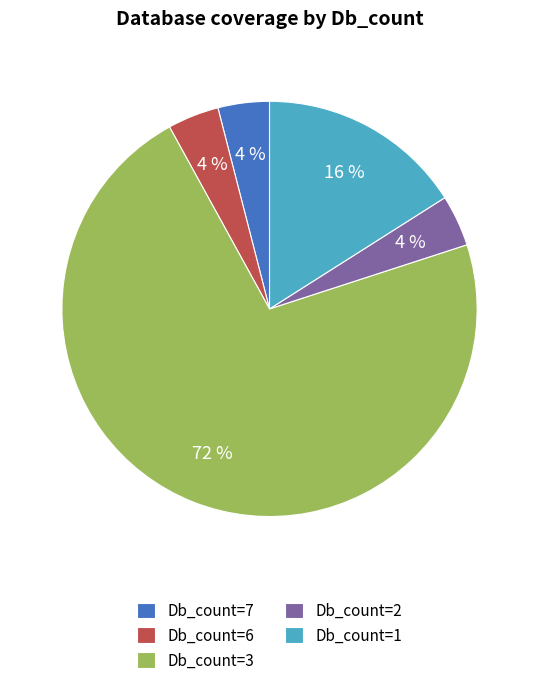

Does Db_count=1 account for over 50% of the chart?

No